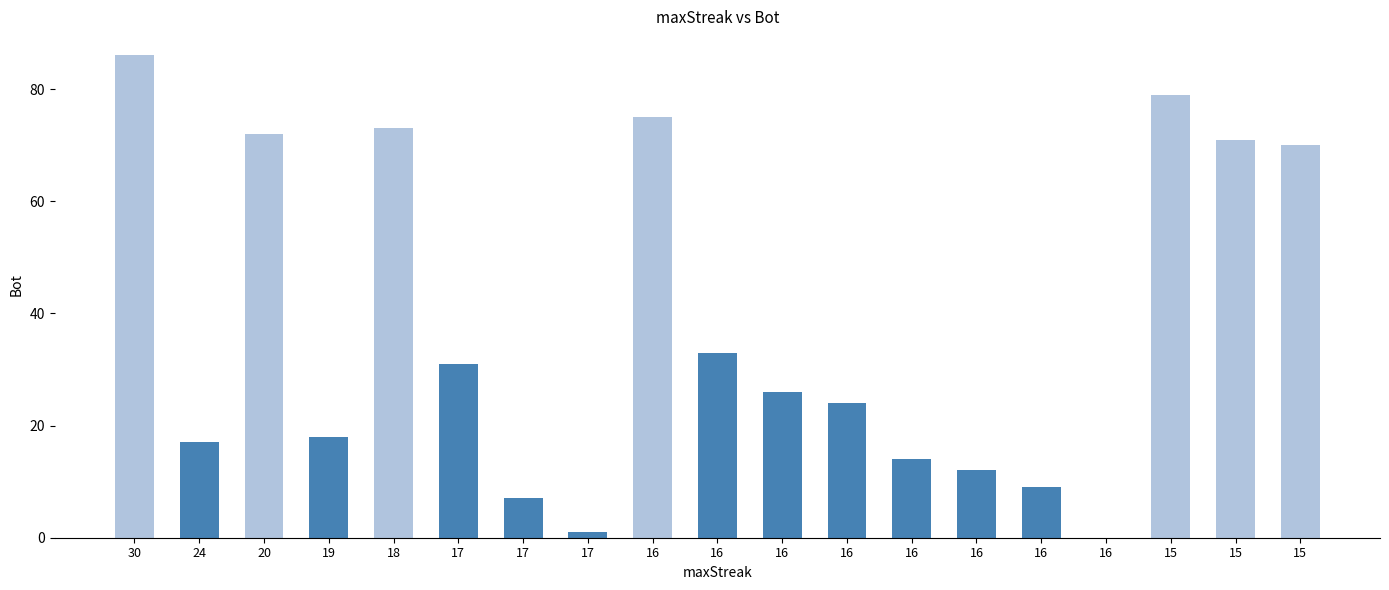

How many distinct data groups are displayed?

1